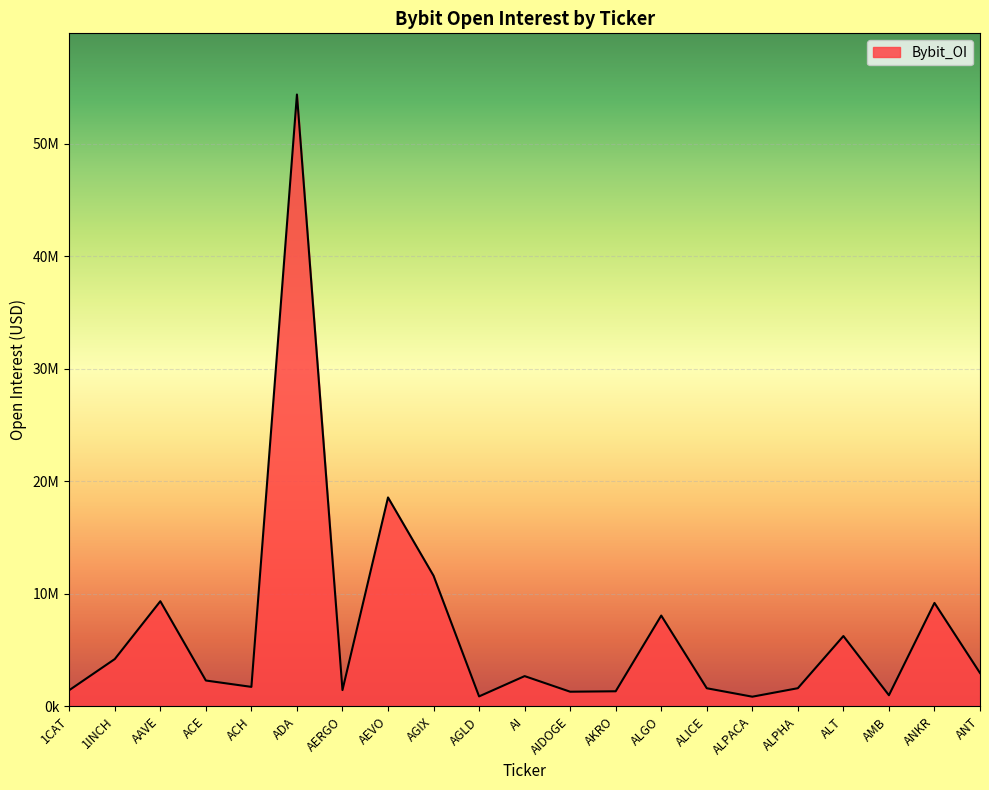

List the labels in order of value, smallest first.

ALPACA, AGLD, AMB, AIDOGE, AKRO, 1CAT, AERGO, ALICE, ALPHA, ACH, ACE, AI, ANT, 1INCH, ALT, ALGO, ANKR, AAVE, AGIX, AEVO, ADA